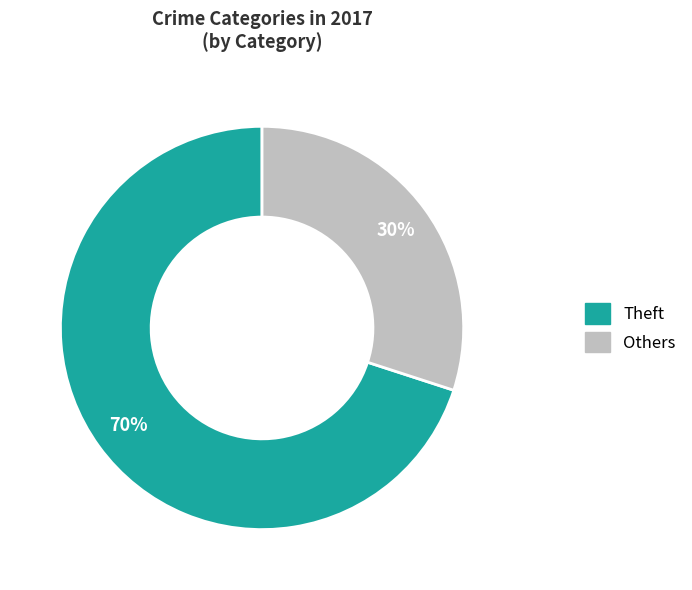

Between Theft and Others, which is larger?

Theft